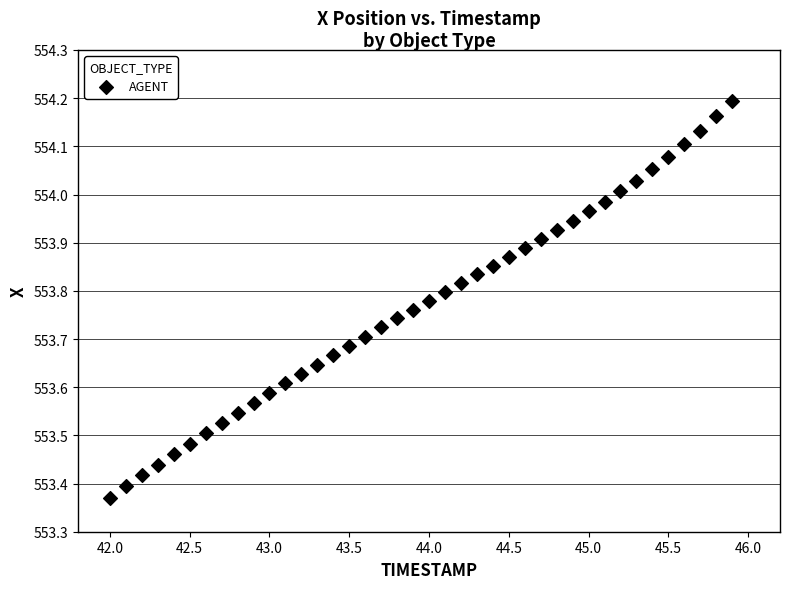

What is the range of X values (max minus min)?

3.9